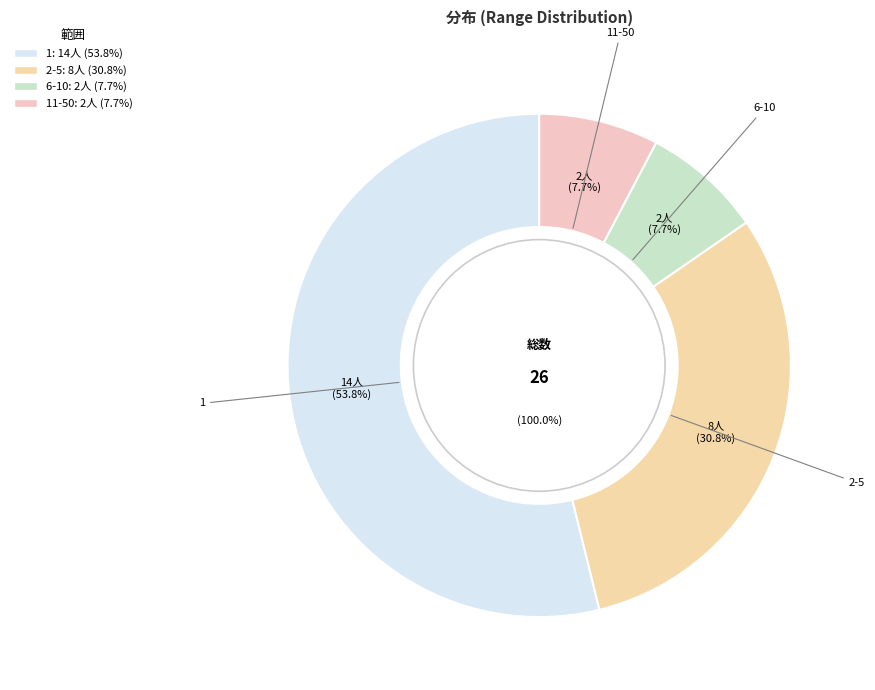

Count the number of slices in the pie.

6